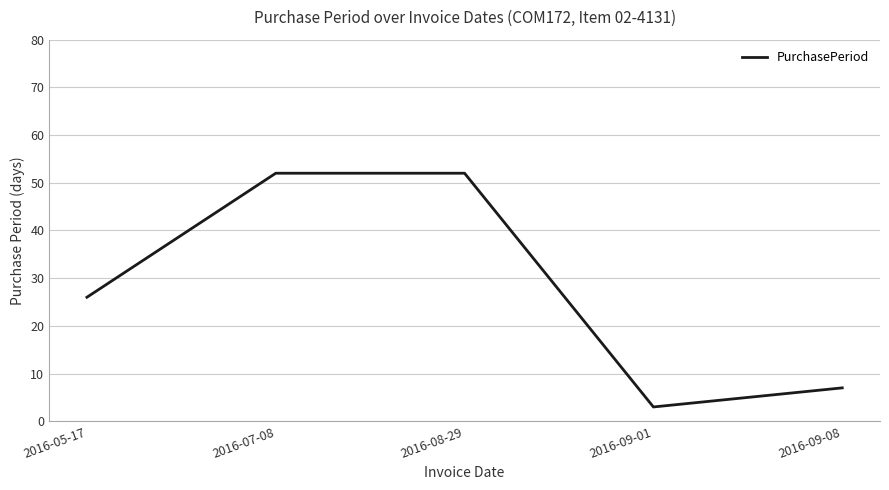

Approximately how many times larger is the value at 2016-09-08 compared to 2016-07-08?

0.1